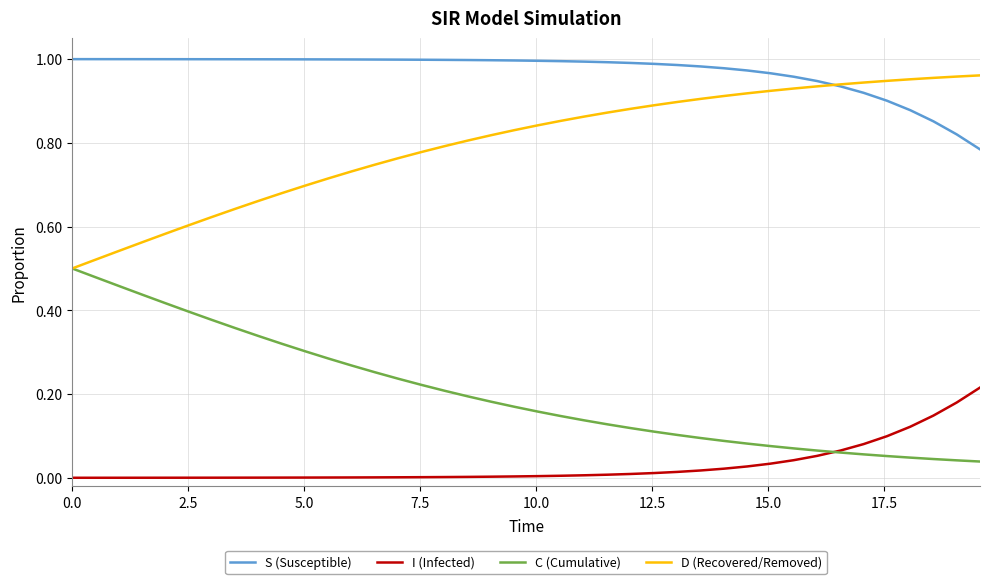

True or false: S (Susceptible) and I (Infected) cross at least once.

False